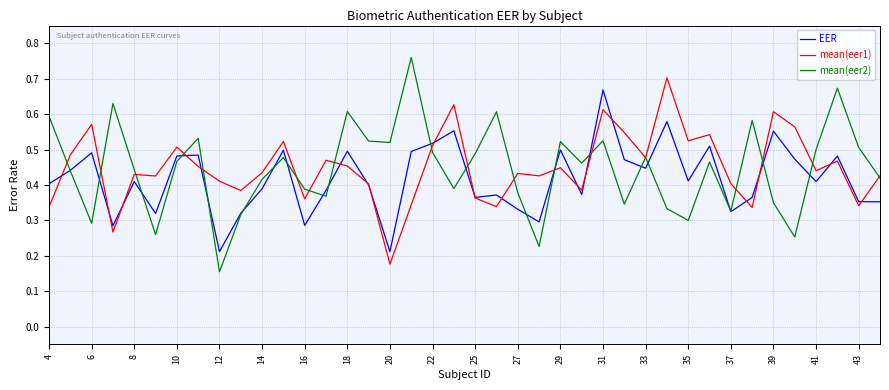

Which series has the widest spread of values?

mean(eer2)